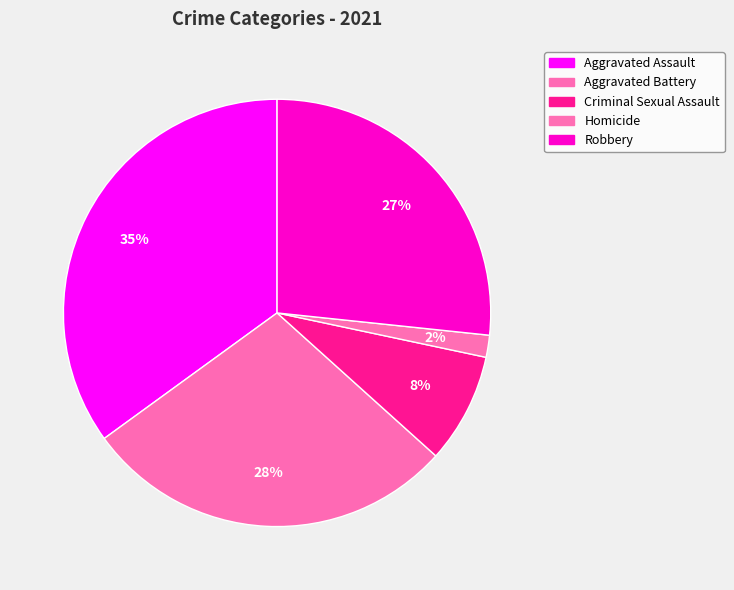

What is the smallest slice in the pie chart?

Homicide